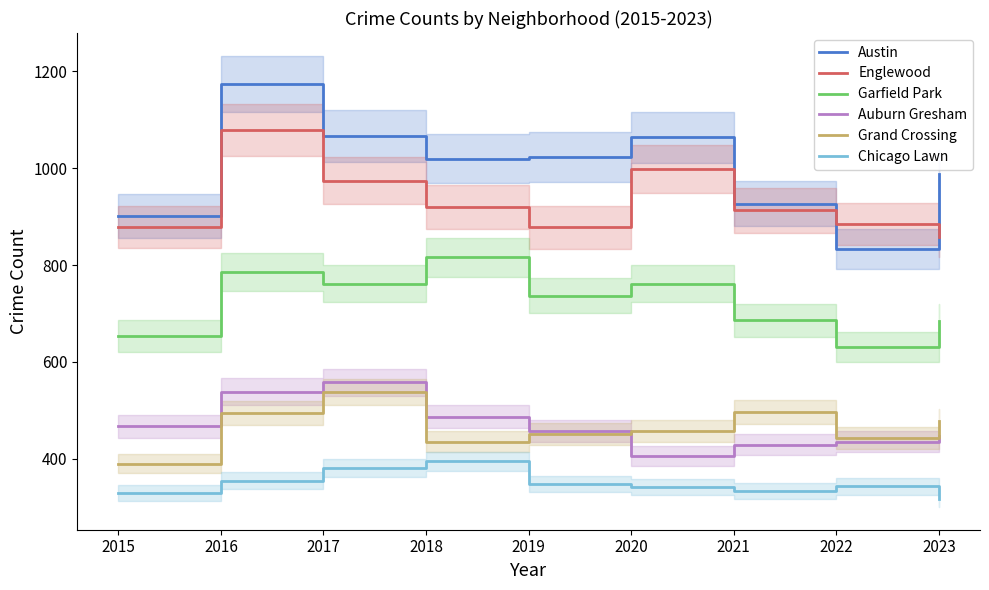

How many data points in Chicago Lawn are above 343?

4